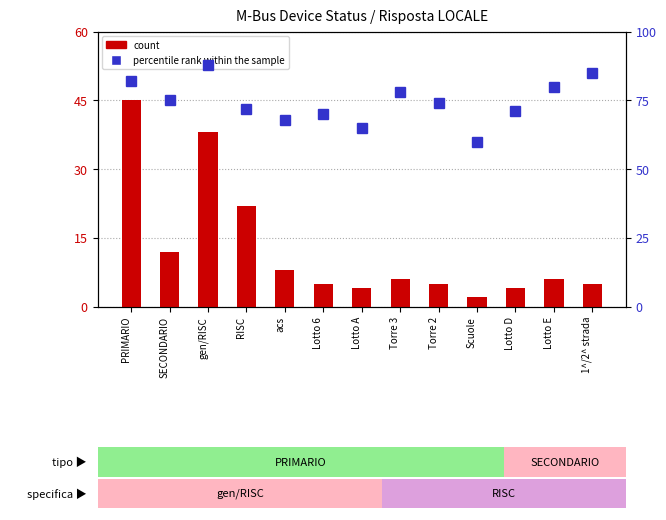

What is the difference between the second highest and second lowest values in the count series?

34